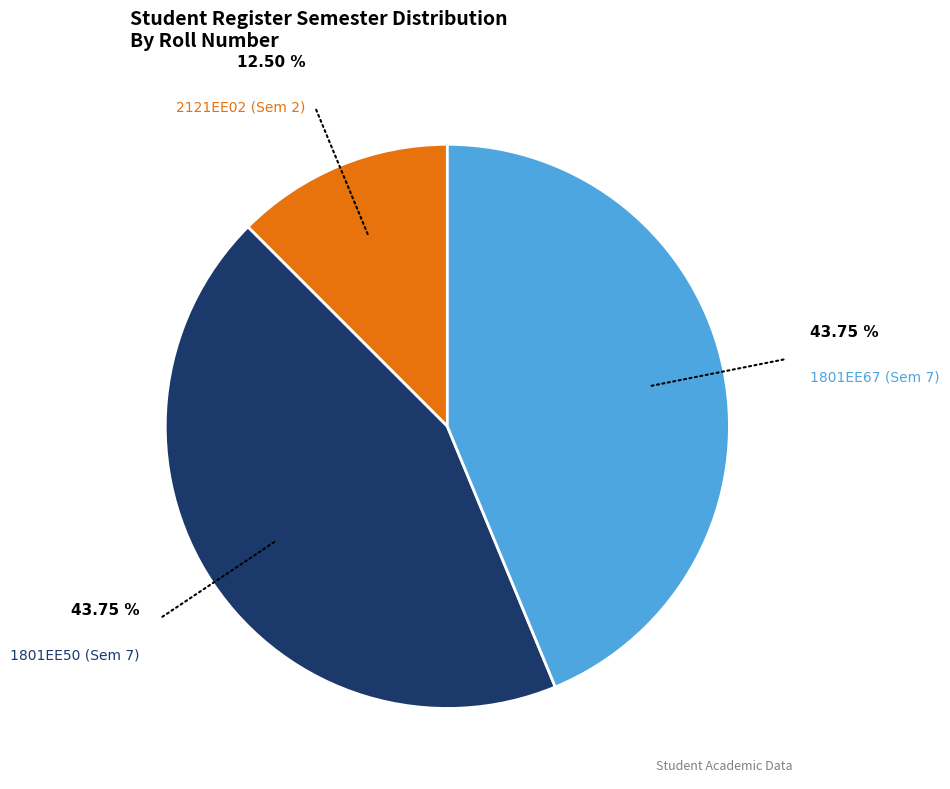

Does any single category account for the majority?

No